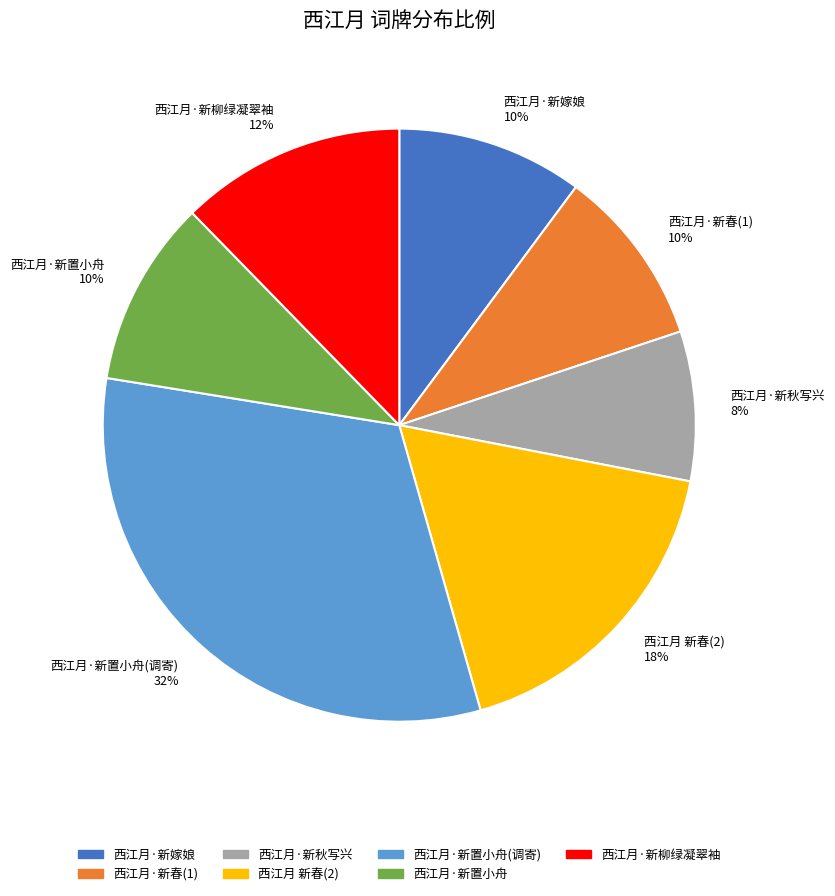

Which slice is the largest?

西江月·新置小舟(调寄) 32%